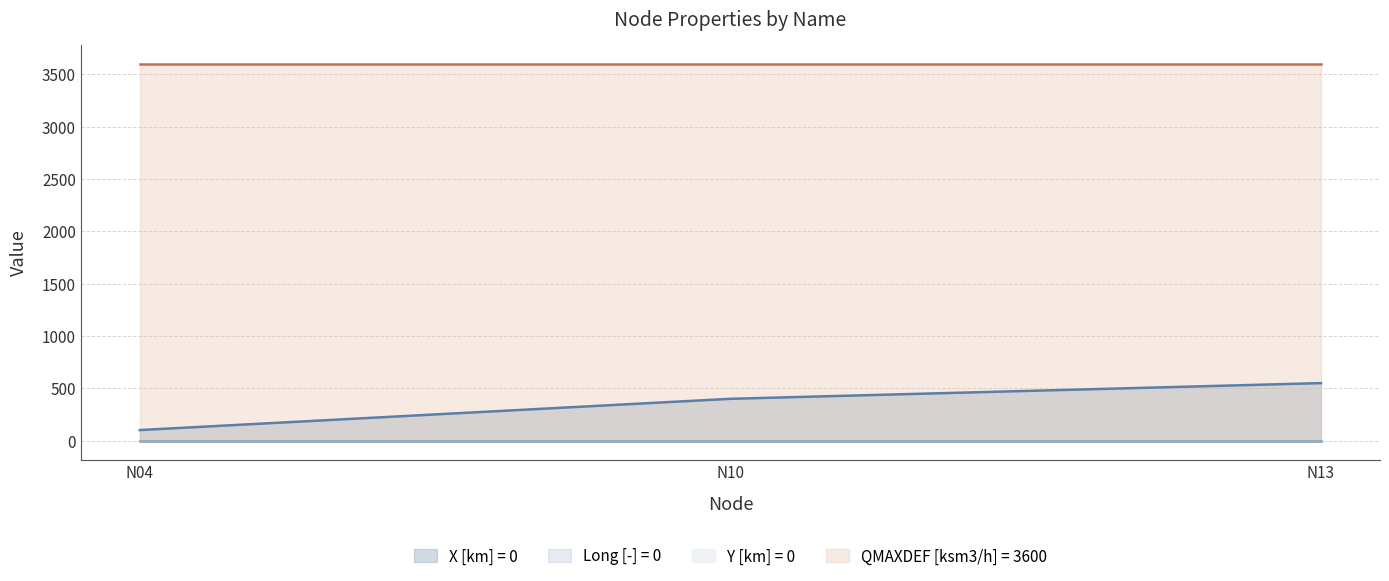

True or false: X [km] = 0 has a value of 101.5 at N04.

True